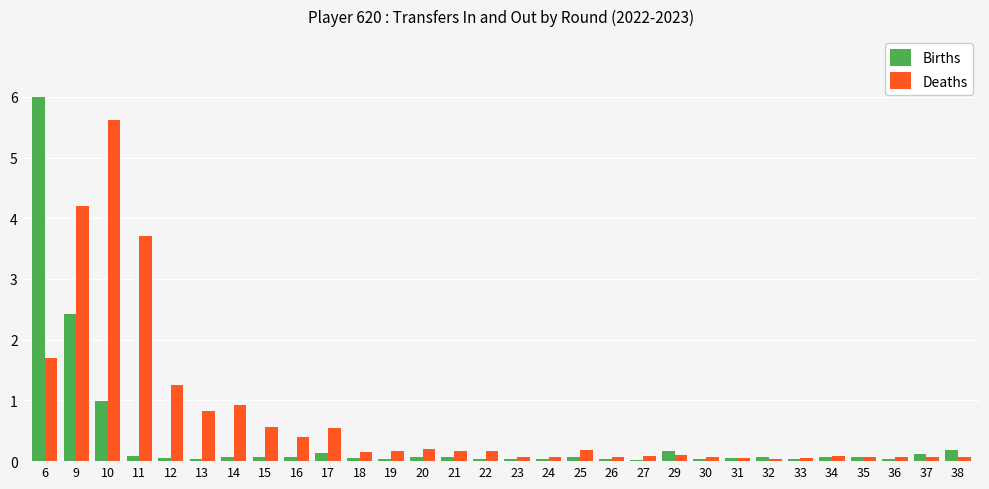

What is the sum of the Deaths values at 35 and 32?

0.1